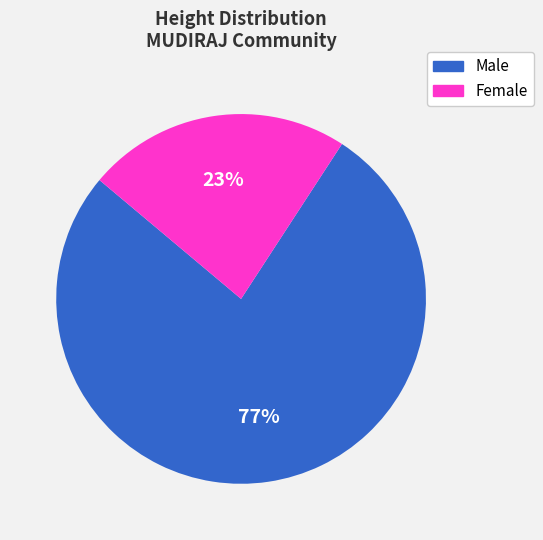

Rank the categories by value from lowest to highest.

Female, Male